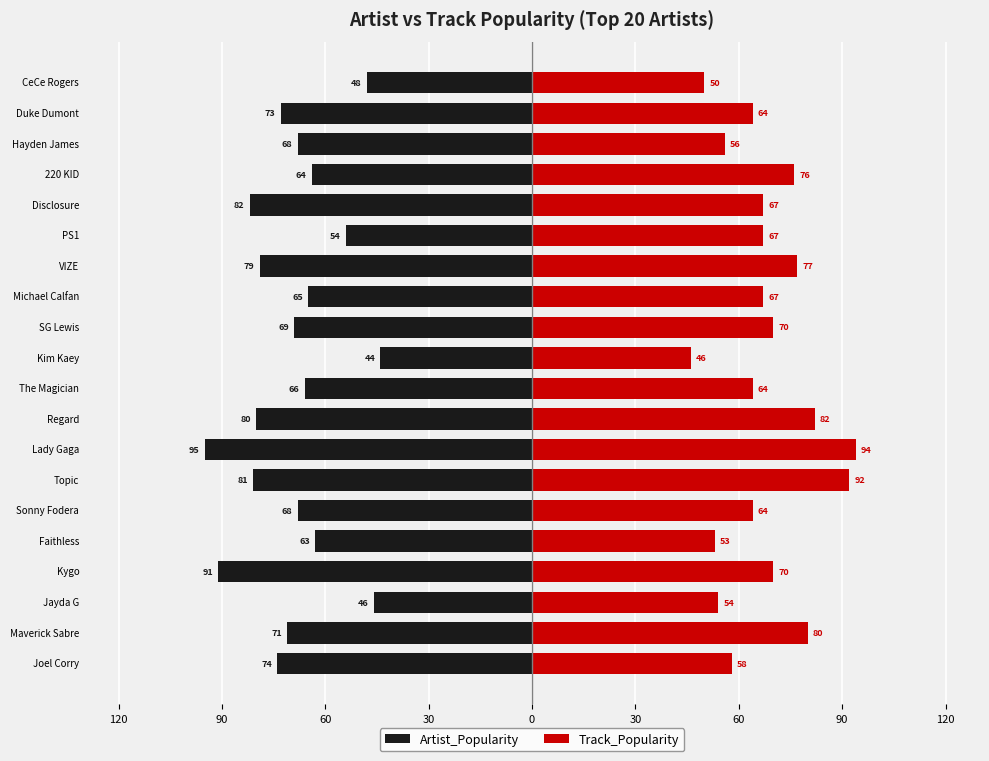

Read the Artist_Popularity value at Topic, to the nearest 5.

-80